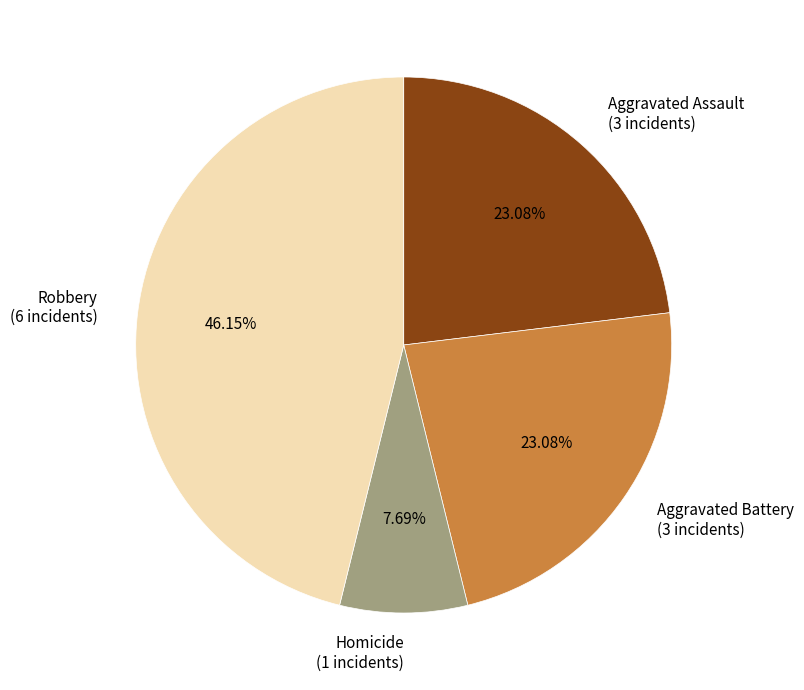

Which has a higher value, Robbery (6 incidents) or Aggravated Assault (3 incidents)?

Robbery (6 incidents)